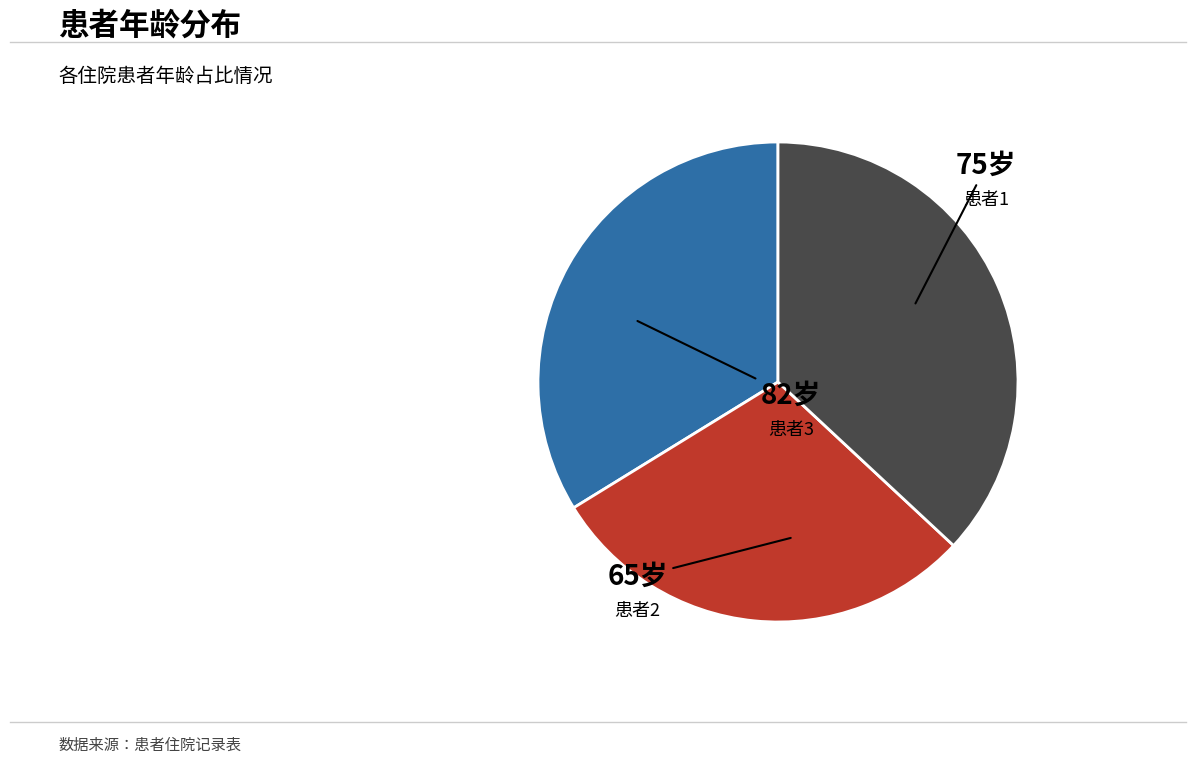

Is there a majority slice in this chart?

No